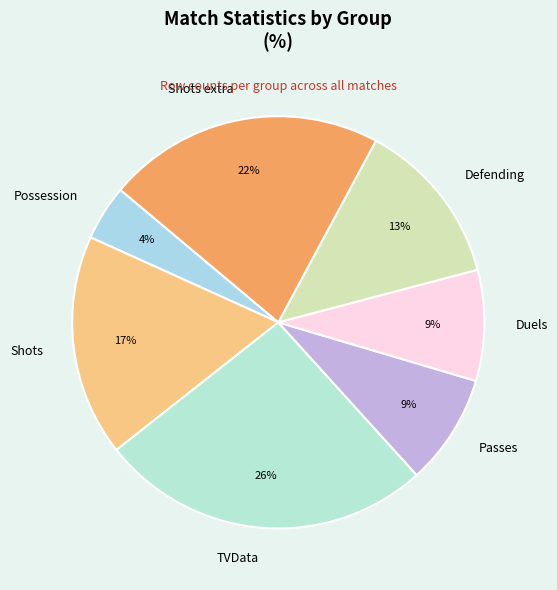

Which category has the biggest portion of the pie?

TVData